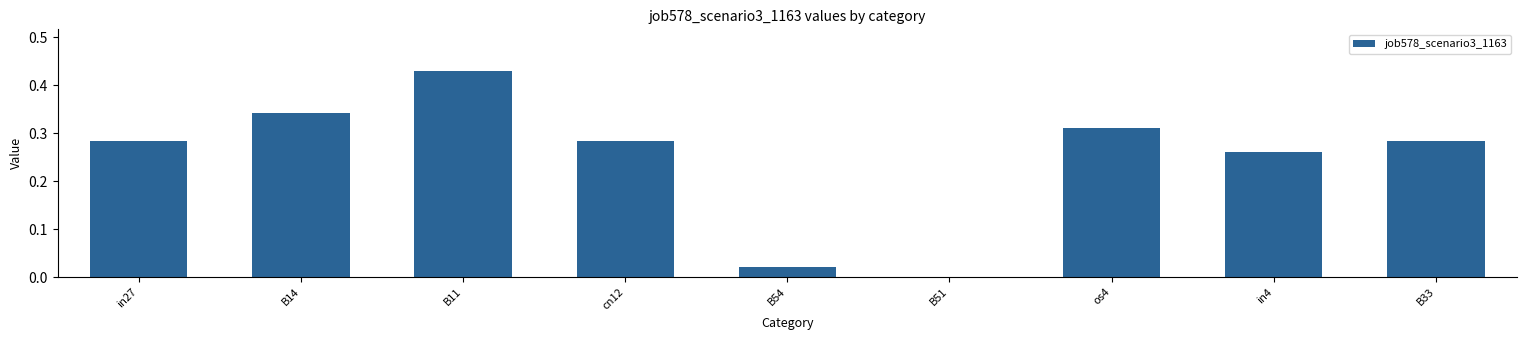

What is the sum of all values?

2.2